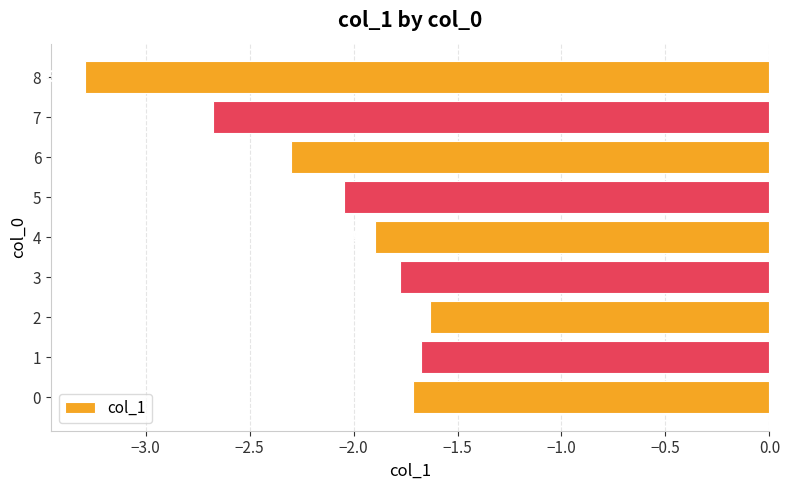

True or false: the data shows -1.5 at 8.

False